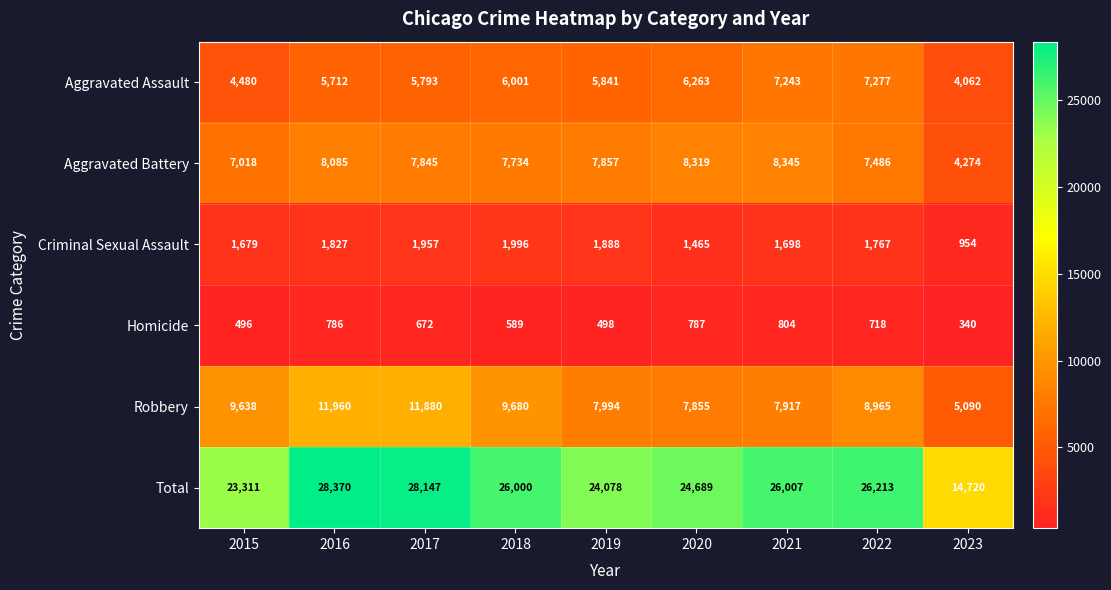

Rank the series by their maximum value, from highest to lowest.

Total, Robbery, Aggravated Battery, Aggravated Assault, Criminal Sexual Assault, Homicide